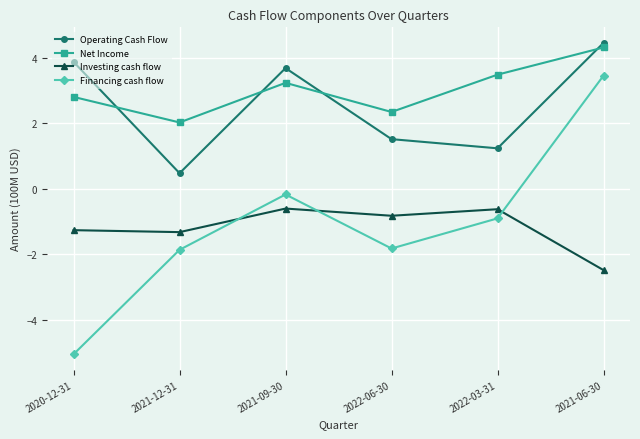

Is the value of Net Income at 2021-09-30 greater than the value of Operating Cash Flow at 2021-12-31?

Yes